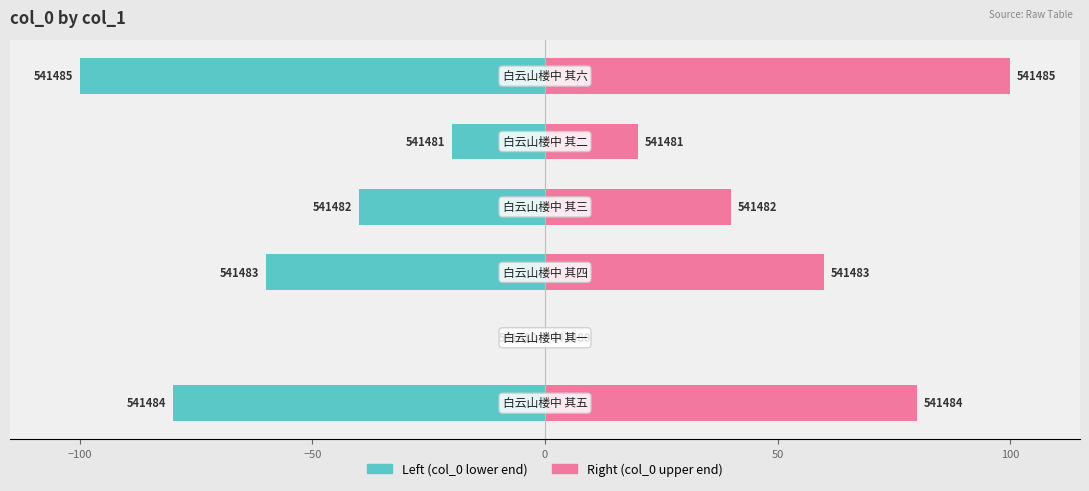

At 50, list the series in order from largest to smallest.

Right (col_0 upper end), Left (col_0 lower end)